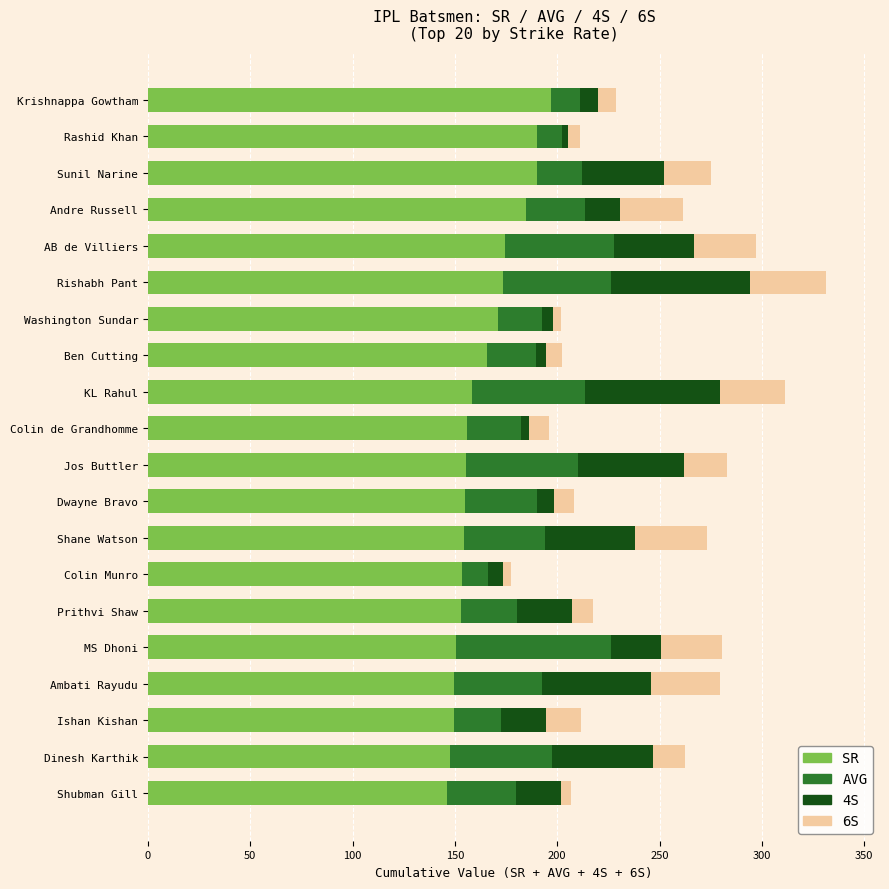

The SR series shows 279.2 at Rashid Khan. True or false?

False